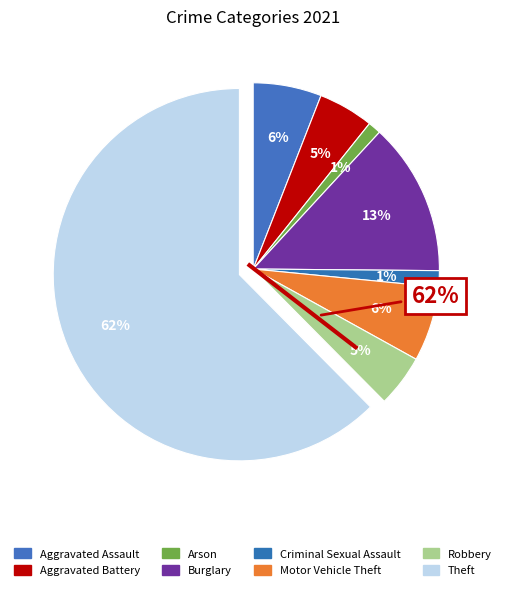

Approximately how many times larger is the value at Criminal Sexual Assault compared to Aggravated Assault?

0.2